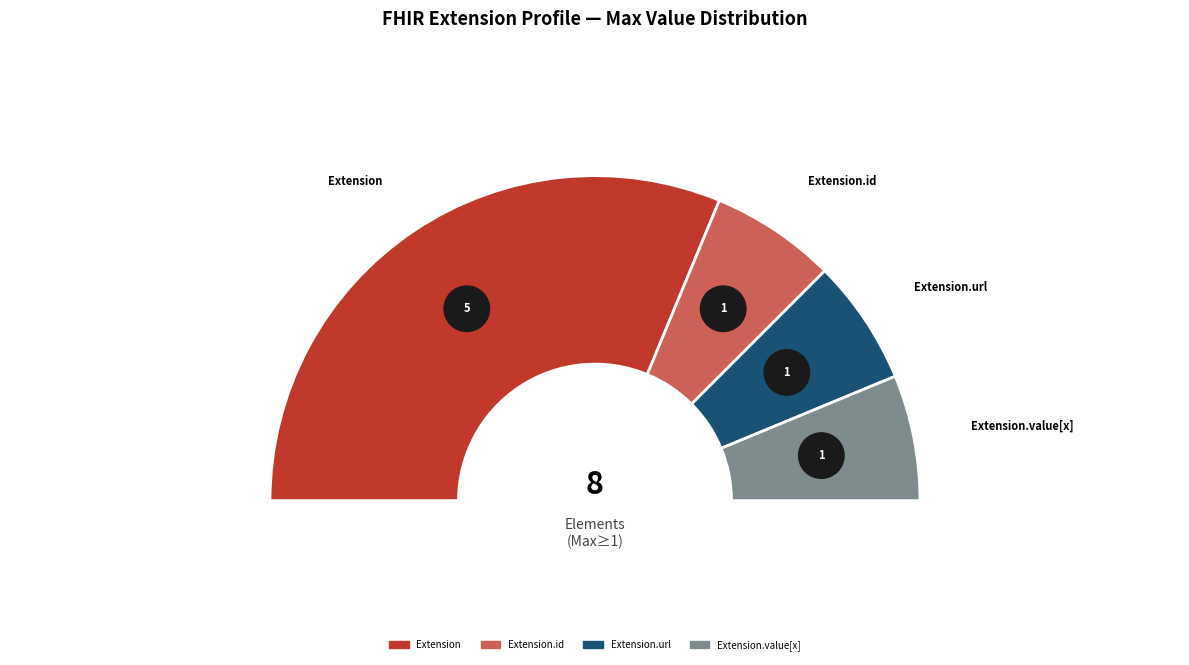

Count the number of slices in the pie.

5